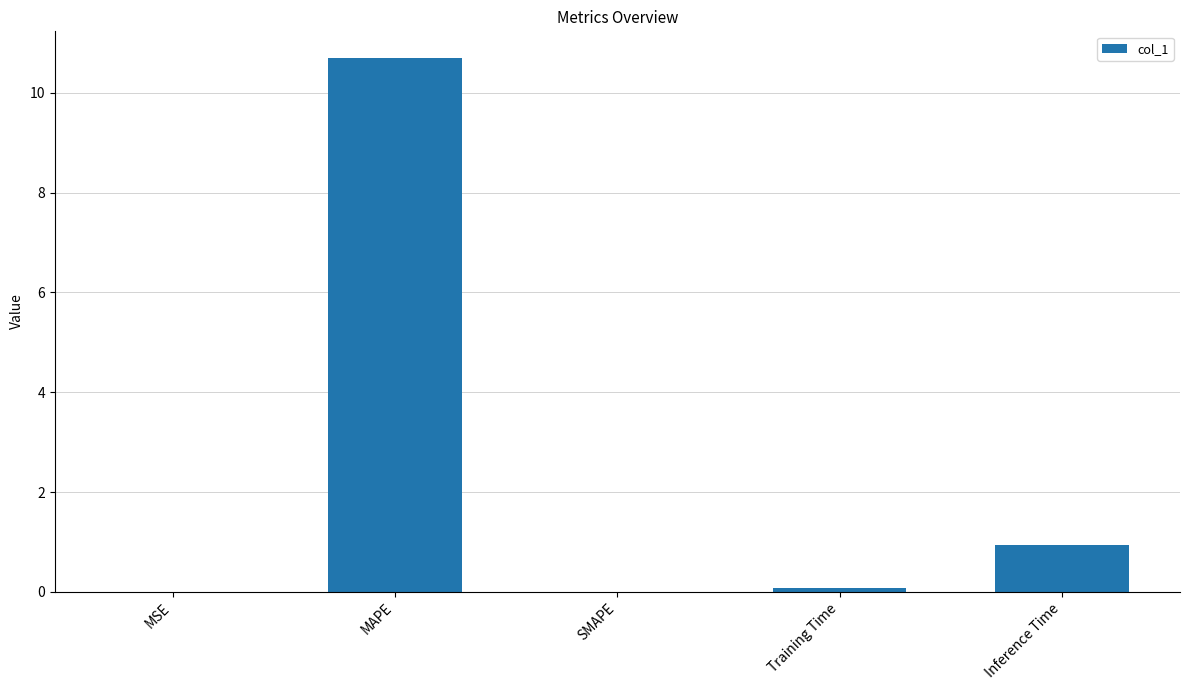

What is the difference between the values at SMAPE and Inference Time?

0.9